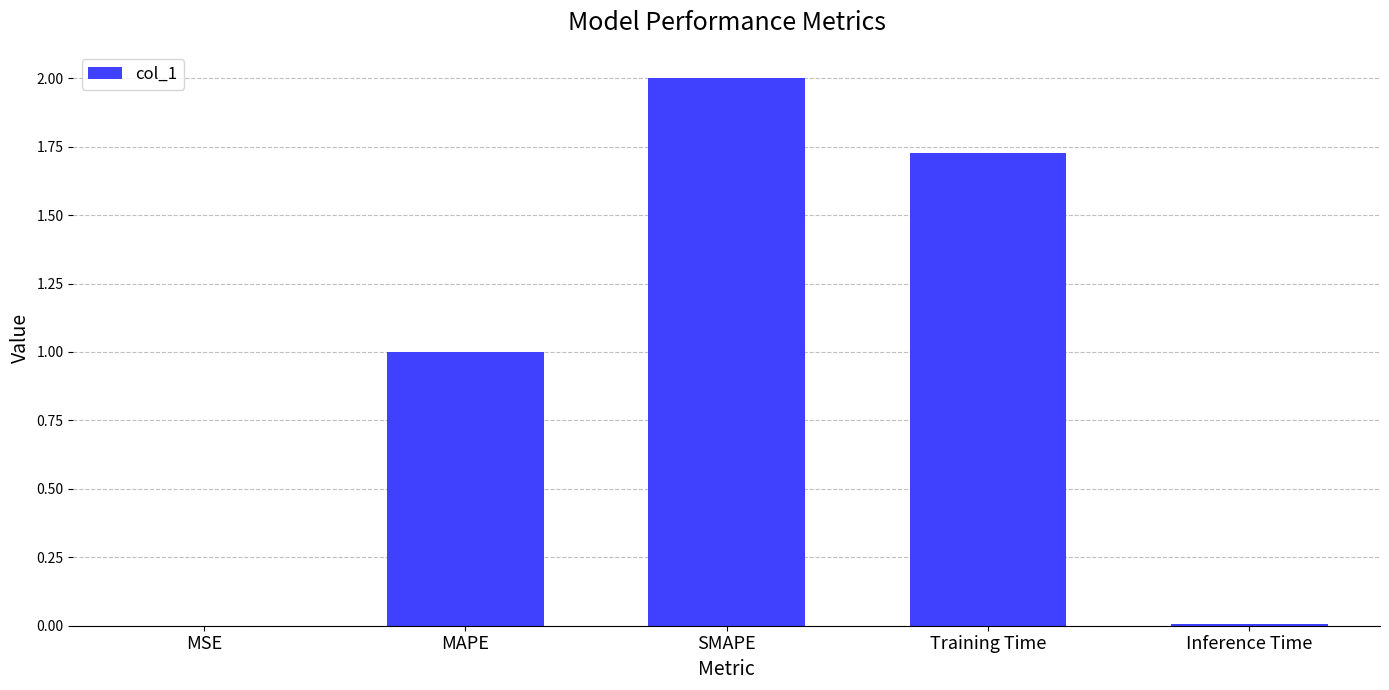

Is it true that the value at SMAPE is 2.0?

True